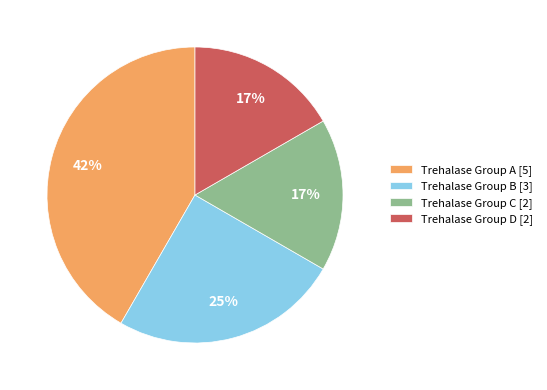

To the nearest percent, what percentage of the pie is Trehalase Group A [5]?

42%